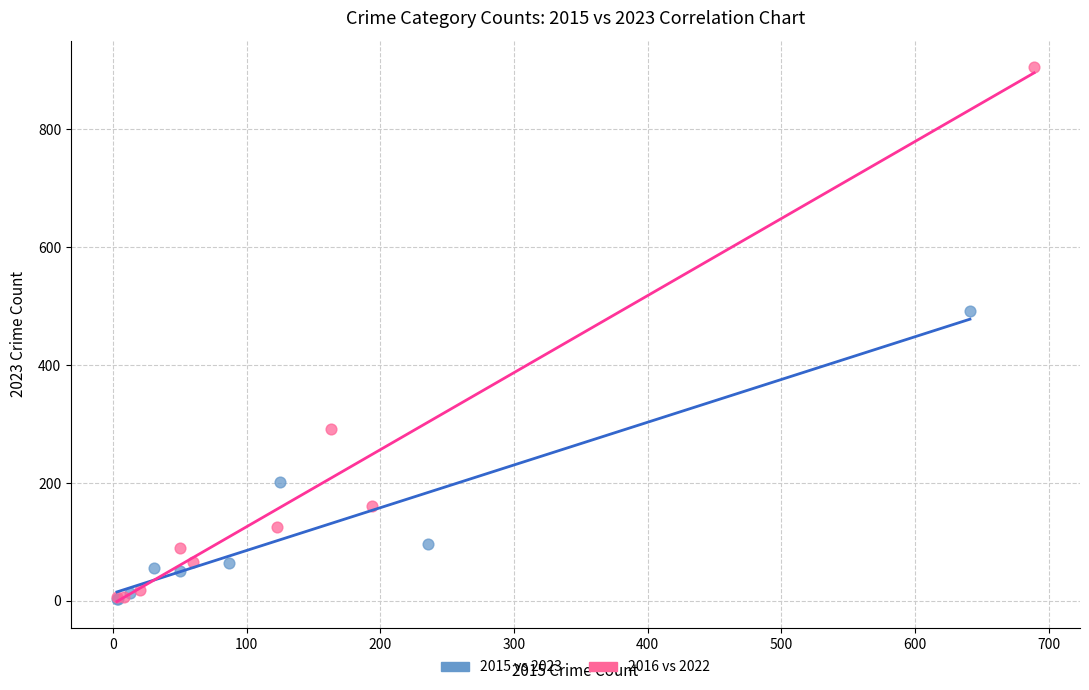

Which series contains the highest Y value?

2016 vs 2022